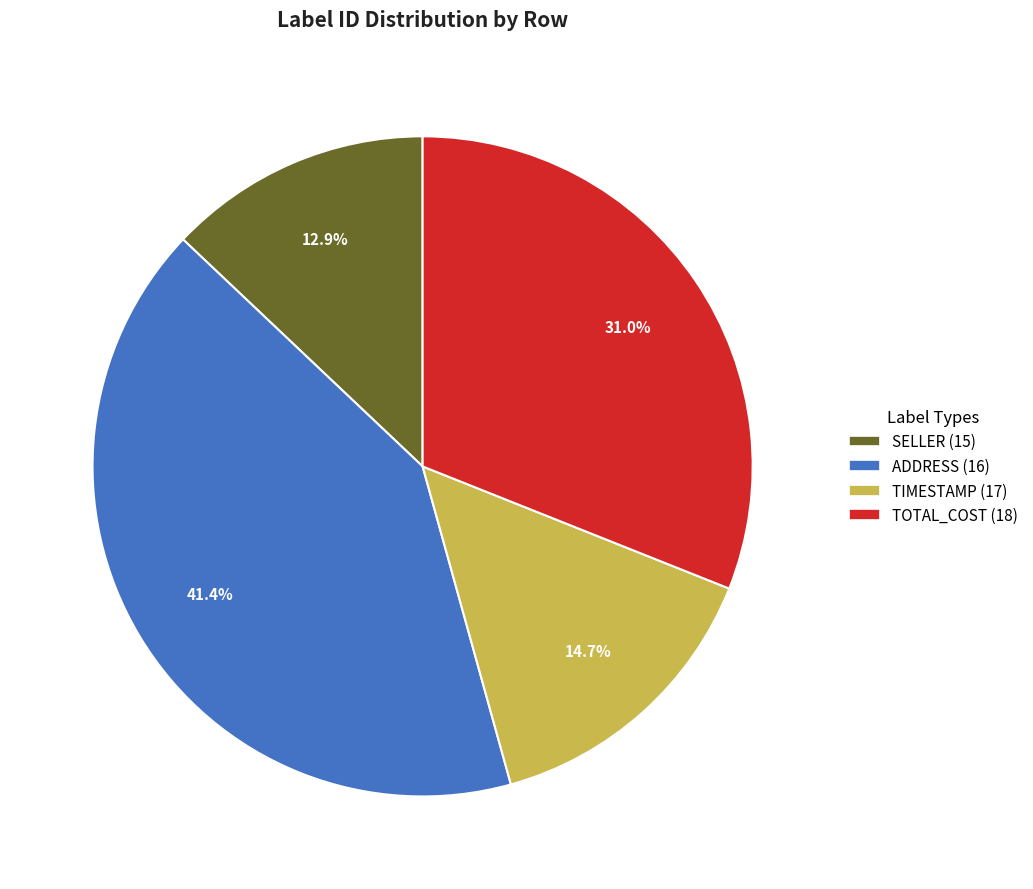

What is the smallest slice in the pie chart?

SELLER (15)